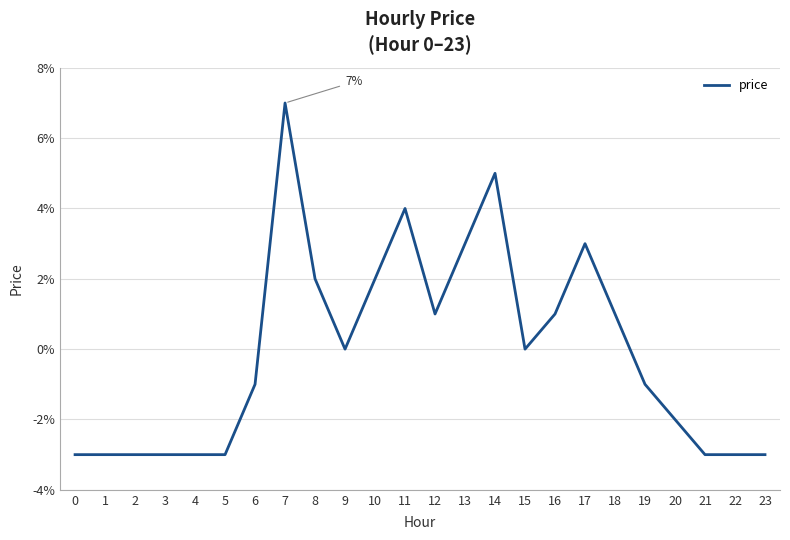

Does the chart display data point markers on the line(s)?

No